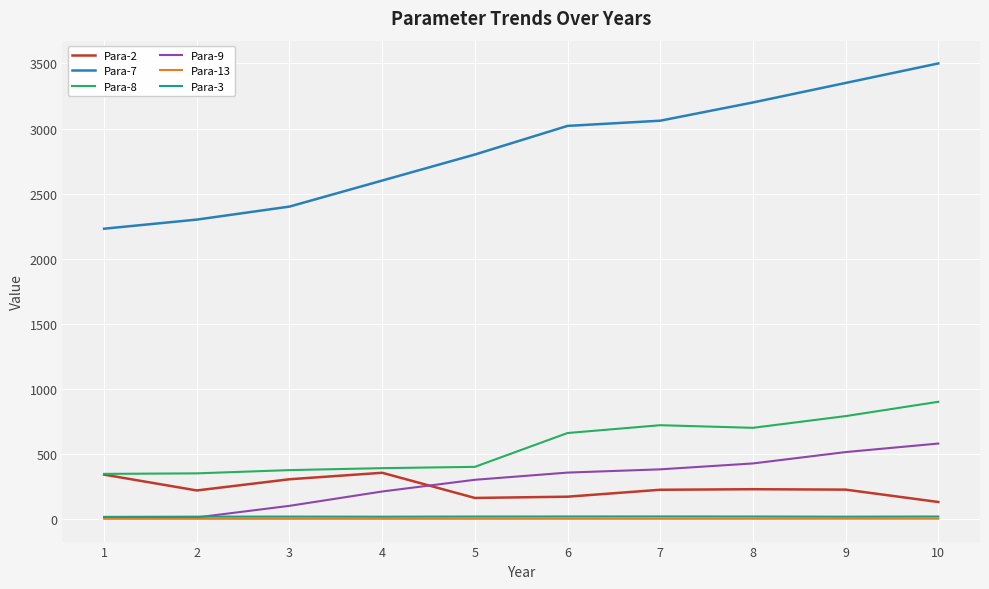

What is the difference between the maximum and minimum values in the Para-8 series?

554.0